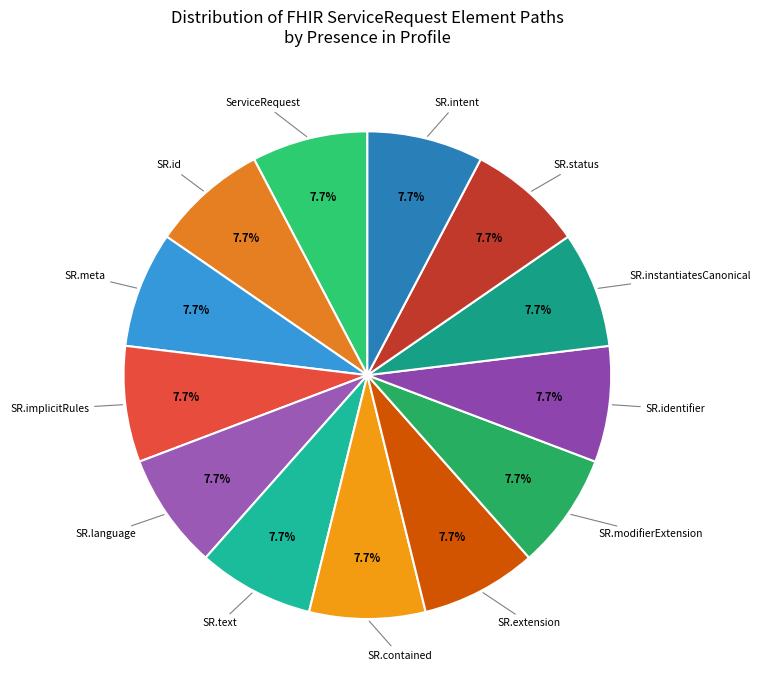

How many segments does this pie chart have?

13